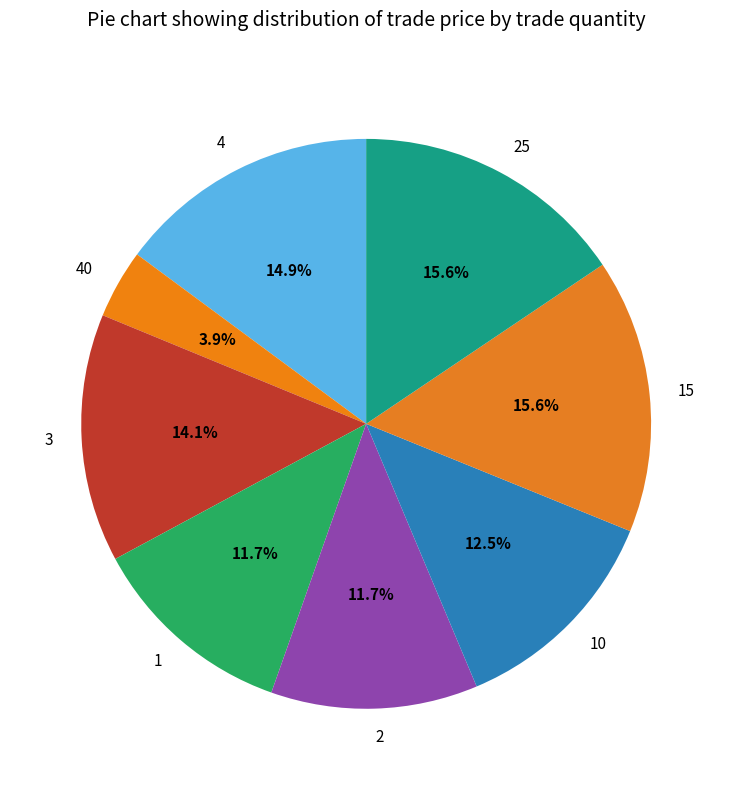

Combined, what portion of the pie is 1 and 15?

27.3%